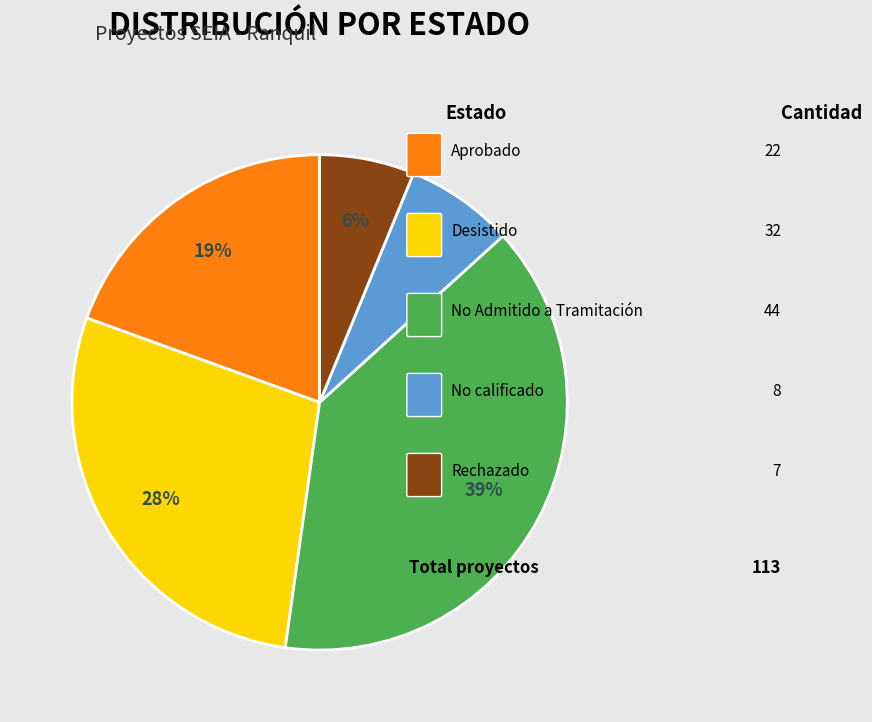

Is it true that No calificado is 15% of the pie?

False